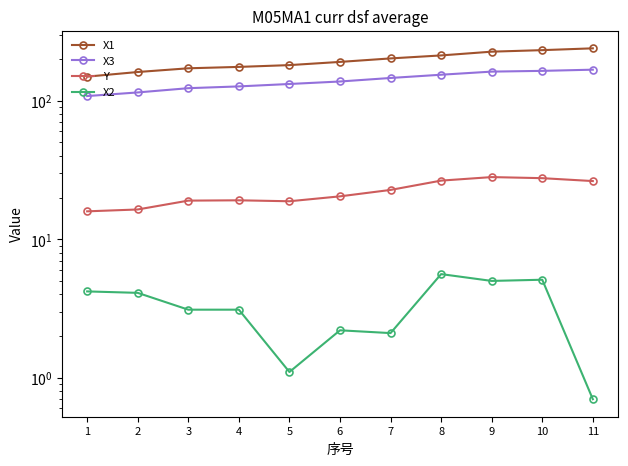

Reading left to right, transcribe all the data shown in this chart.

X1: 1=149.3	2=161.2	3=171.5	4=175.5	5=180.8	6=190.7	7=202.1	8=212.4	9=226.1	10=231.9	11=239.0
X3: 1=108.1	2=114.8	3=123.2	4=126.9	5=132.1	6=137.7	7=146.0	8=154.1	9=162.3	10=164.3	11=167.6
Y: 1=15.9	2=16.4	3=19.0	4=19.1	5=18.8	6=20.4	7=22.7	8=26.5	9=28.1	10=27.6	11=26.3
X2: 1=4.2	2=4.1	3=3.1	4=3.1	5=1.1	6=2.2	7=2.1	8=5.6	9=5.0	10=5.1	11=0.7